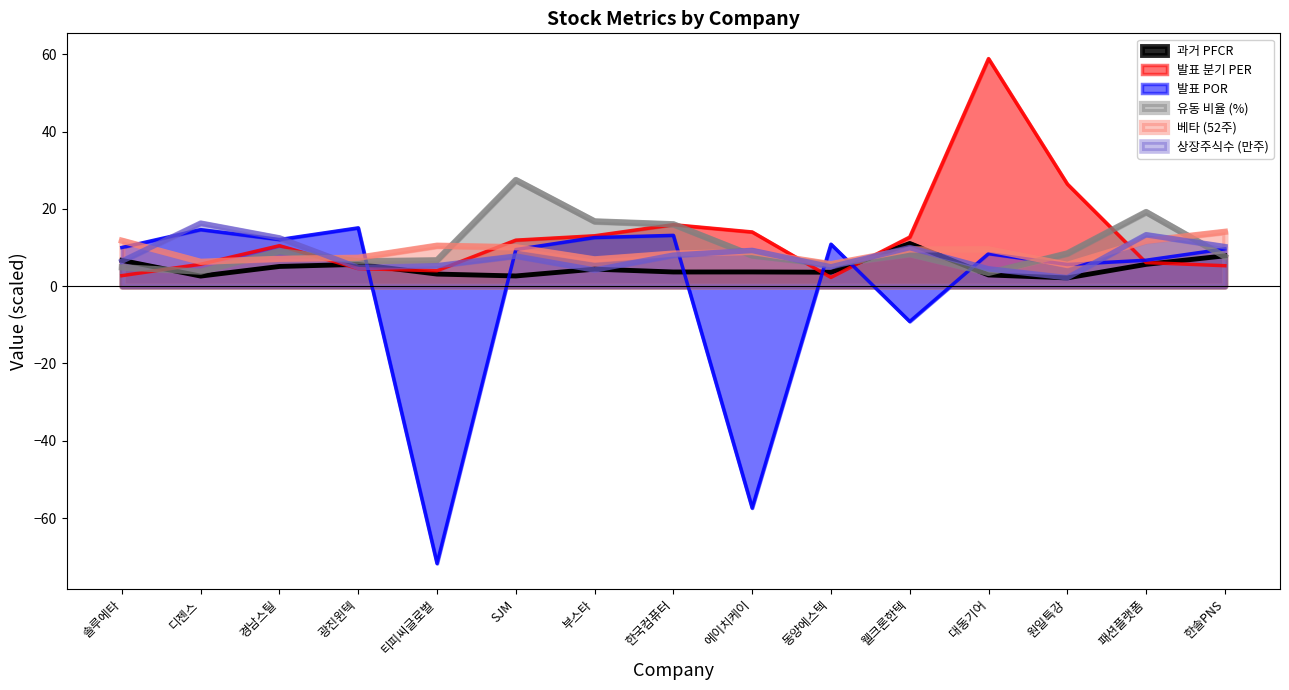

What is the greatest value displayed?

58.9